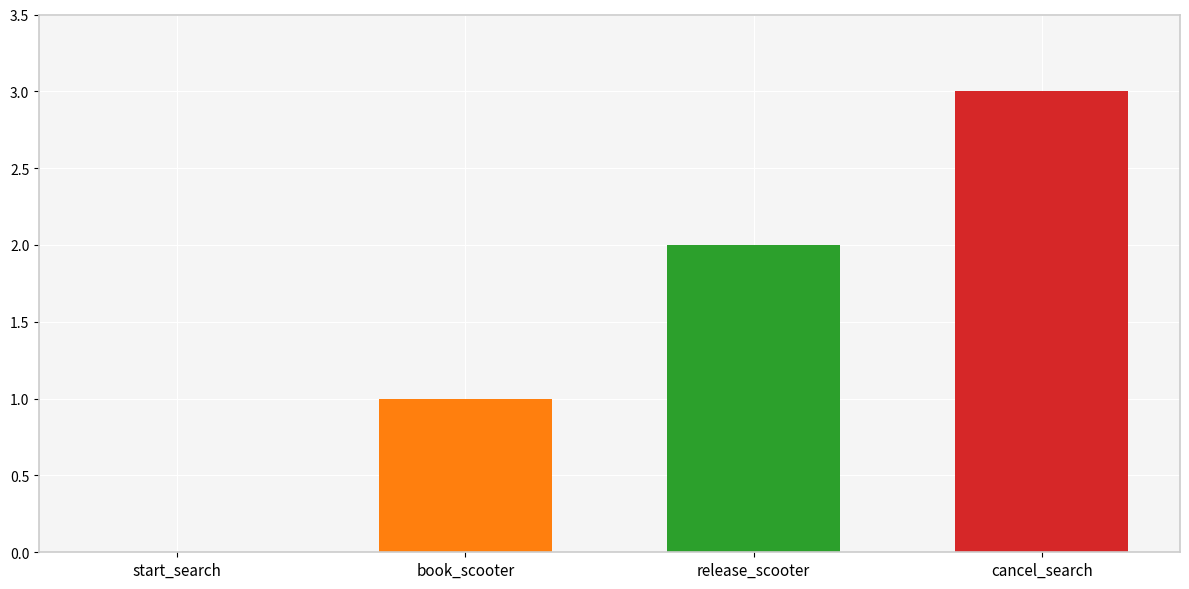

What is the maximum value shown in the chart?

3